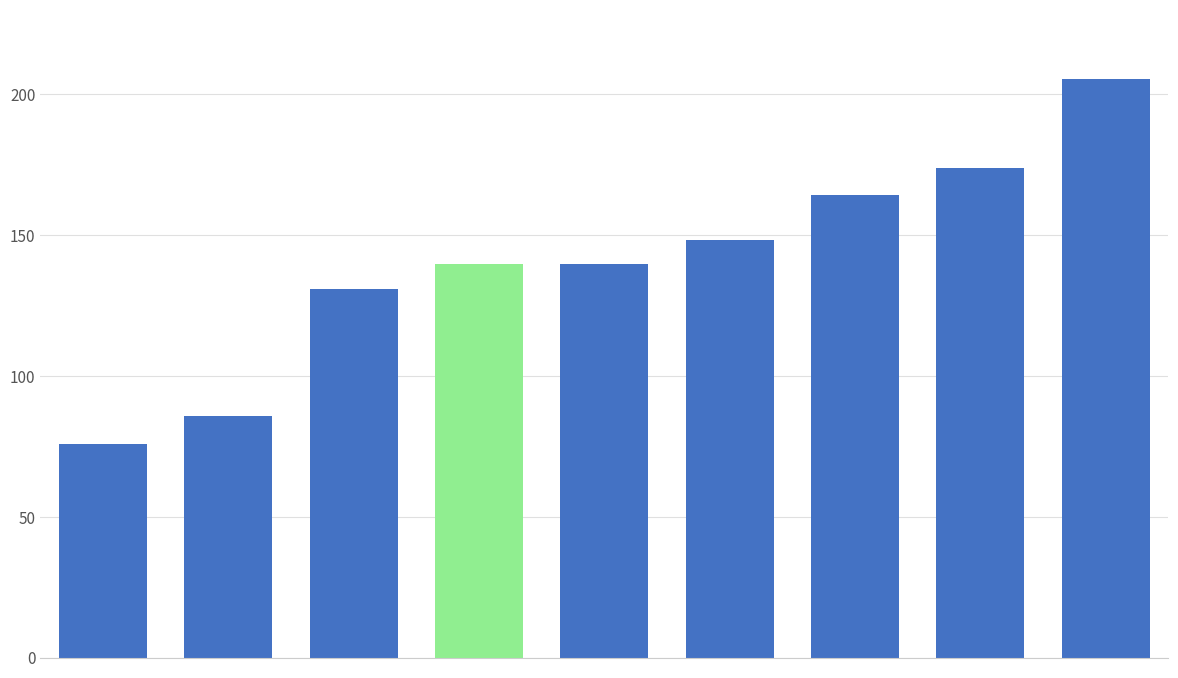

Does the chart contain any negative values?

No